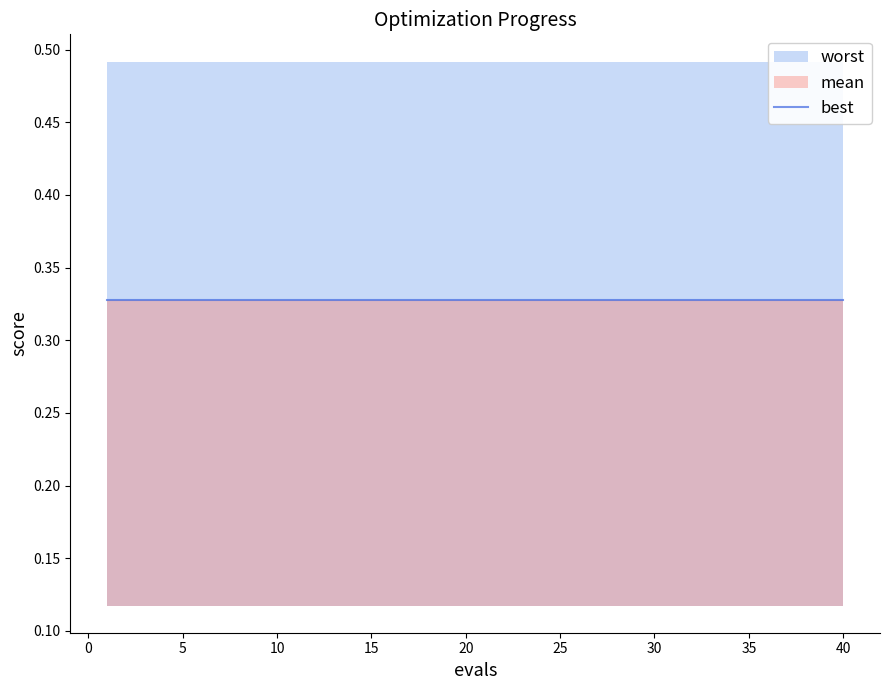

What is the maximum value for mean?

0.3